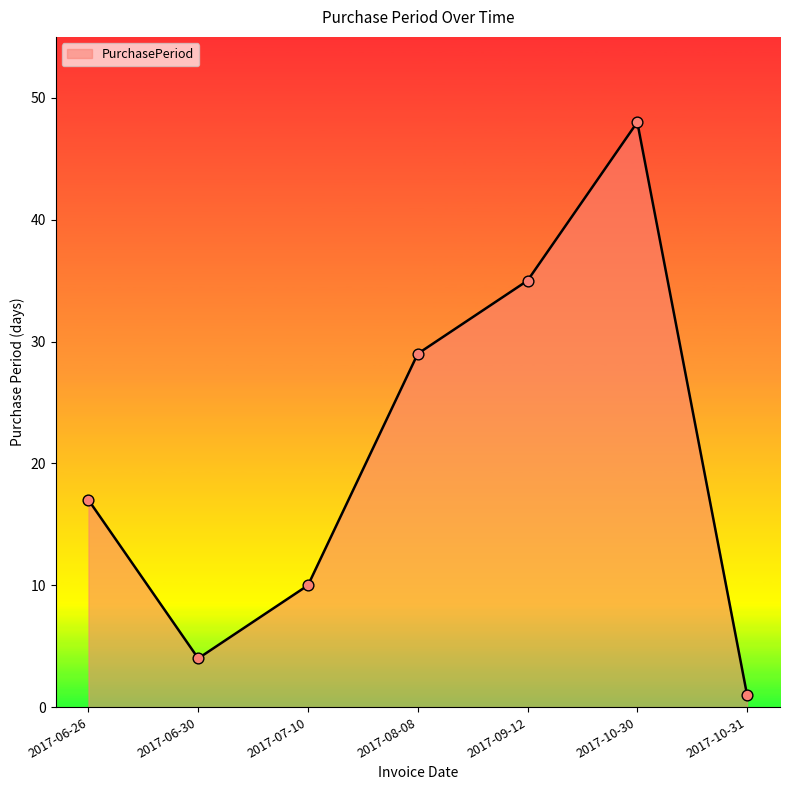

What is the change in value from 2017-06-26 to 2017-08-08?

+12